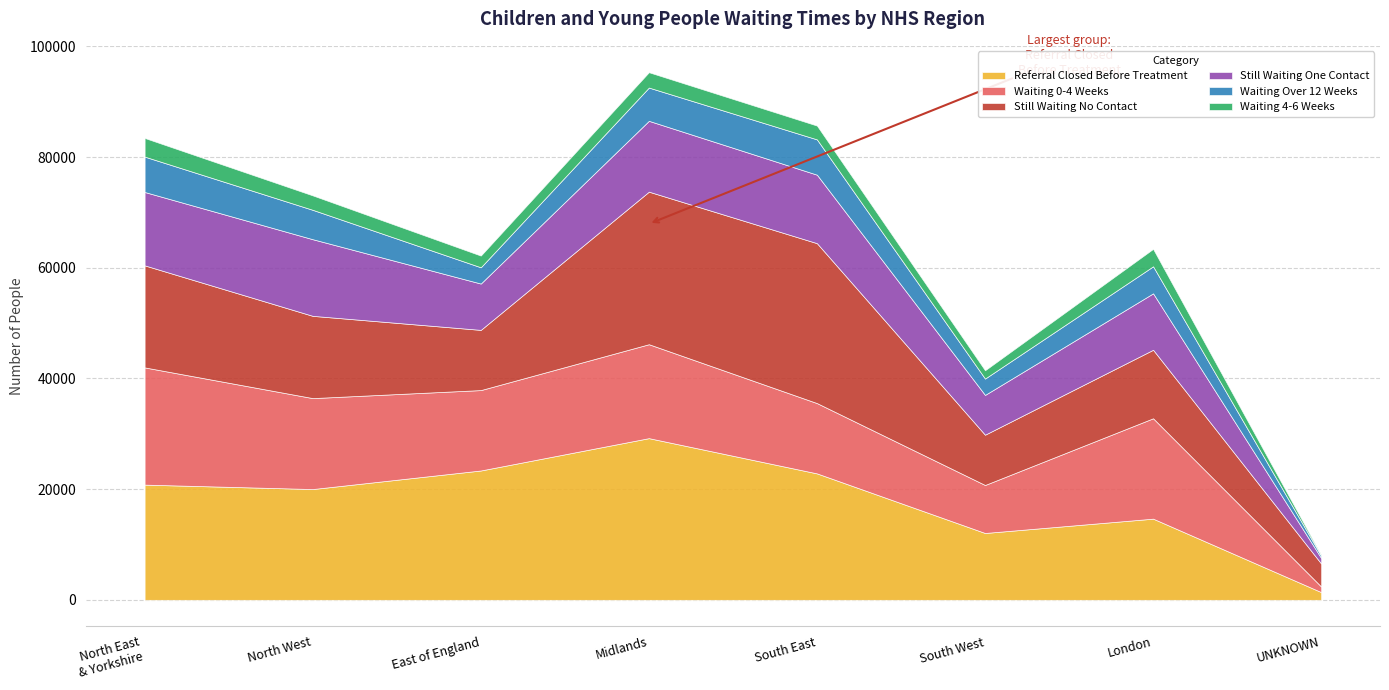

What is the sum of the Waiting 0-4 Weeks values at South West and UNKNOWN?

9680